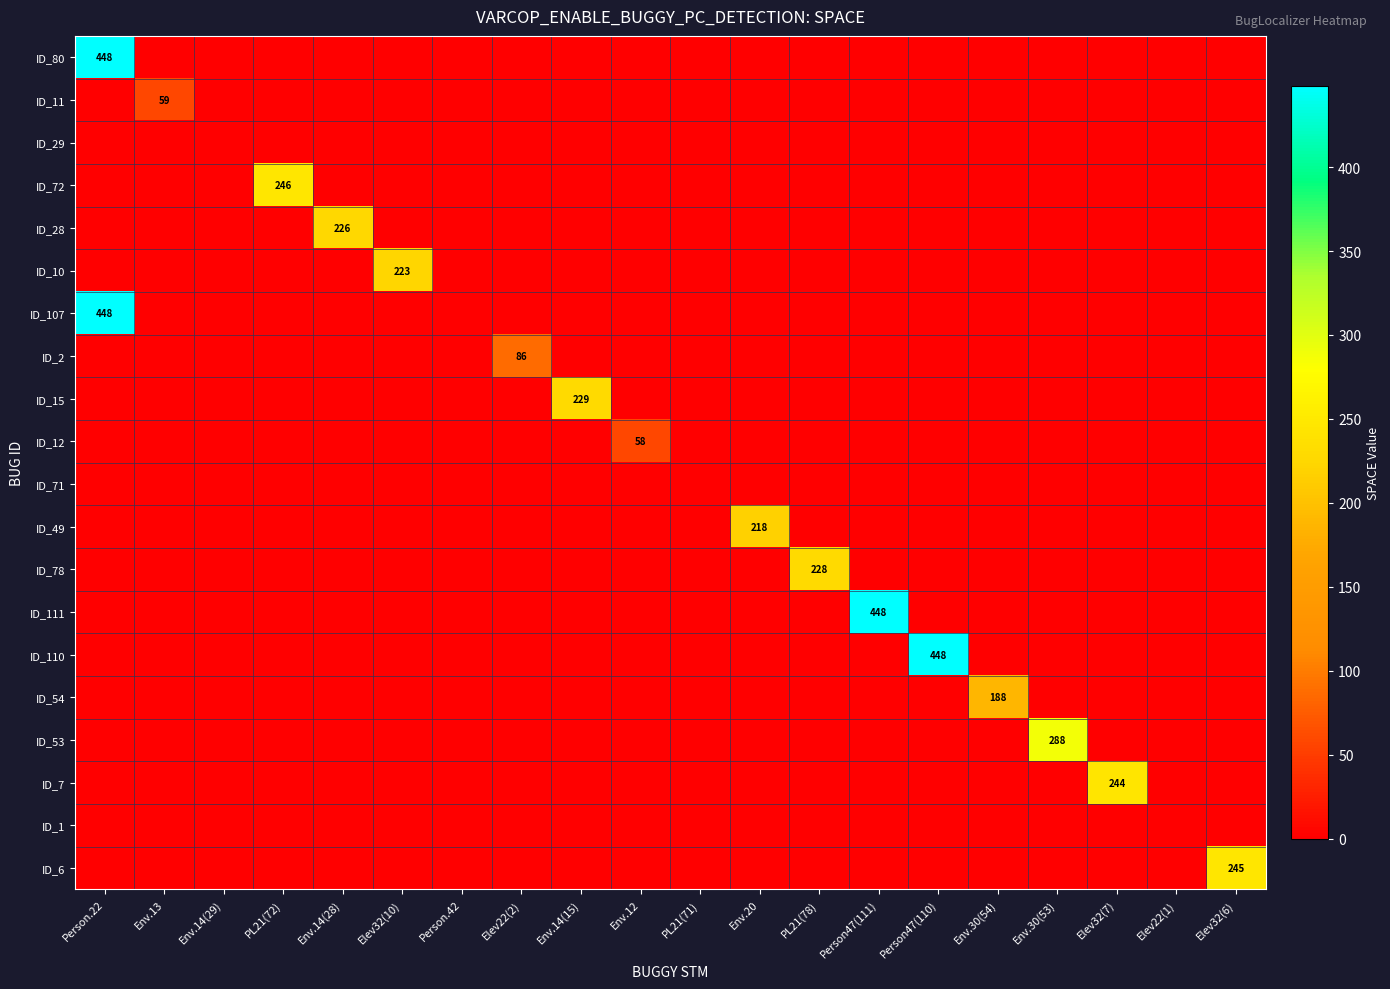

The ID_12 series shows 27 at Env.12. True or false?

False